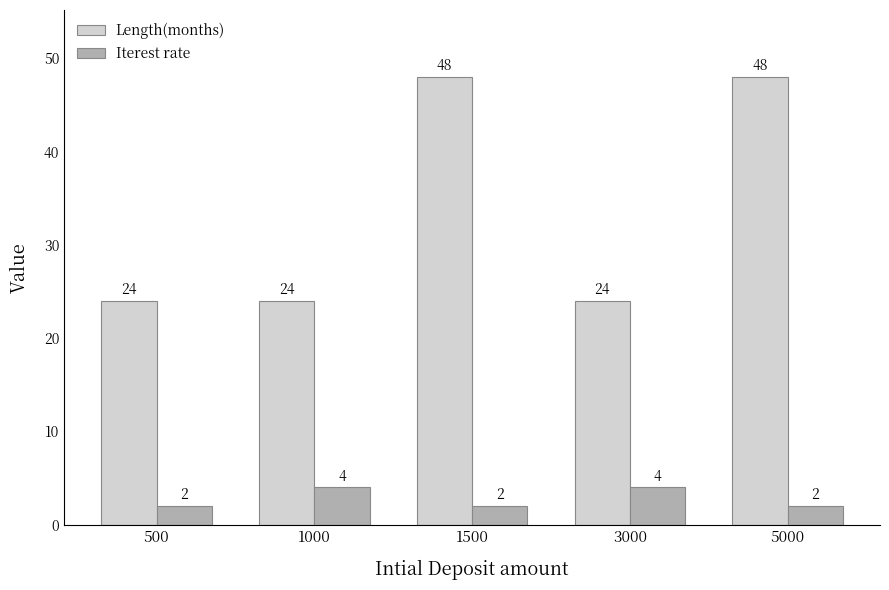

How many distinct data groups are displayed?

2